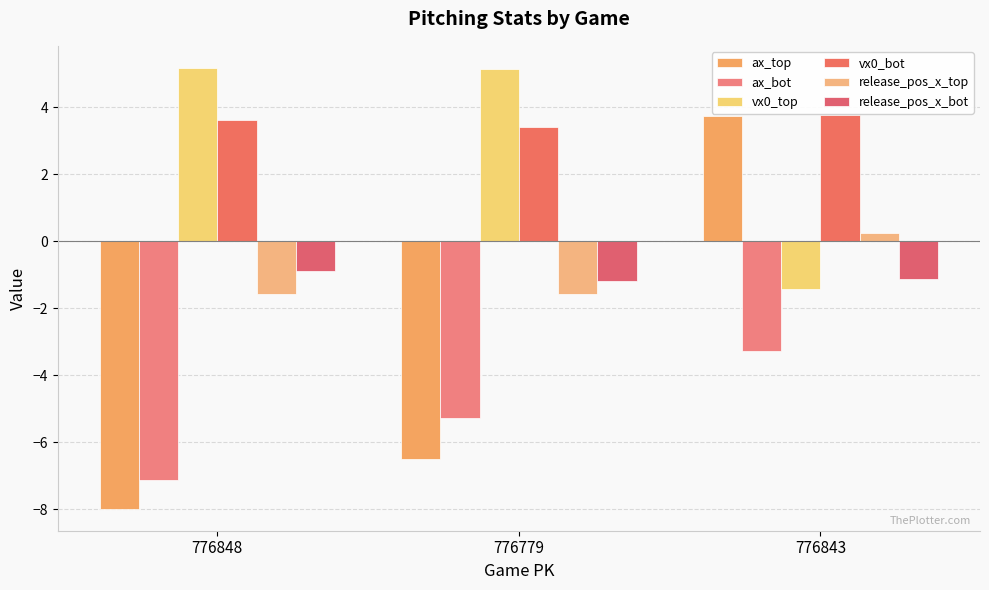

Between 776848 and 776843, which is larger?

776843